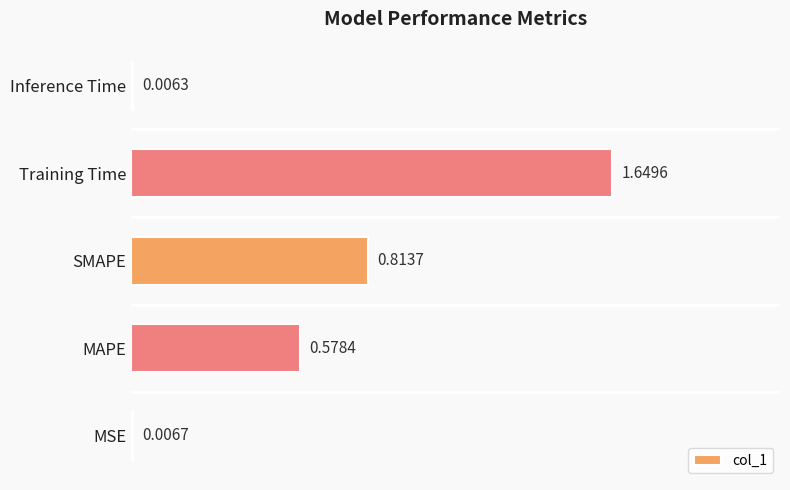

What is the change in value from MAPE to Training Time?

+1.1